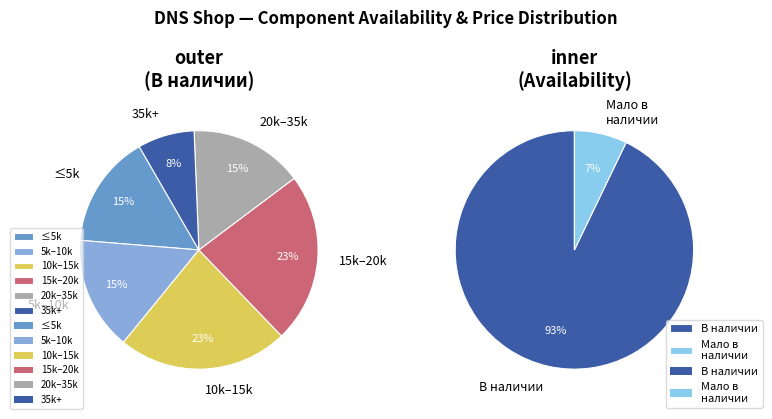

Does any single category account for the majority?

Yes